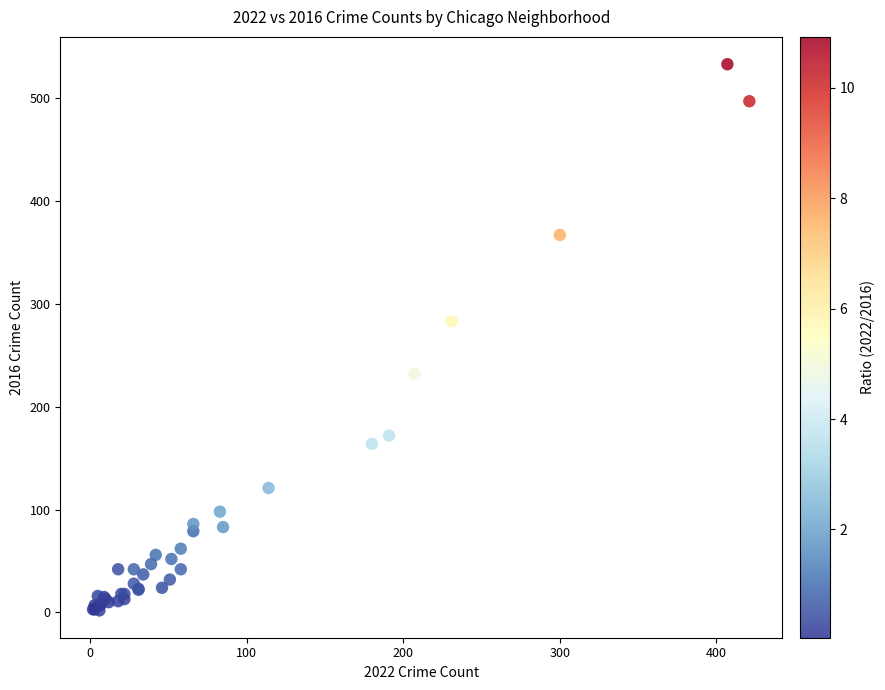

What Y value in the scatter plot is closest to 267?

283